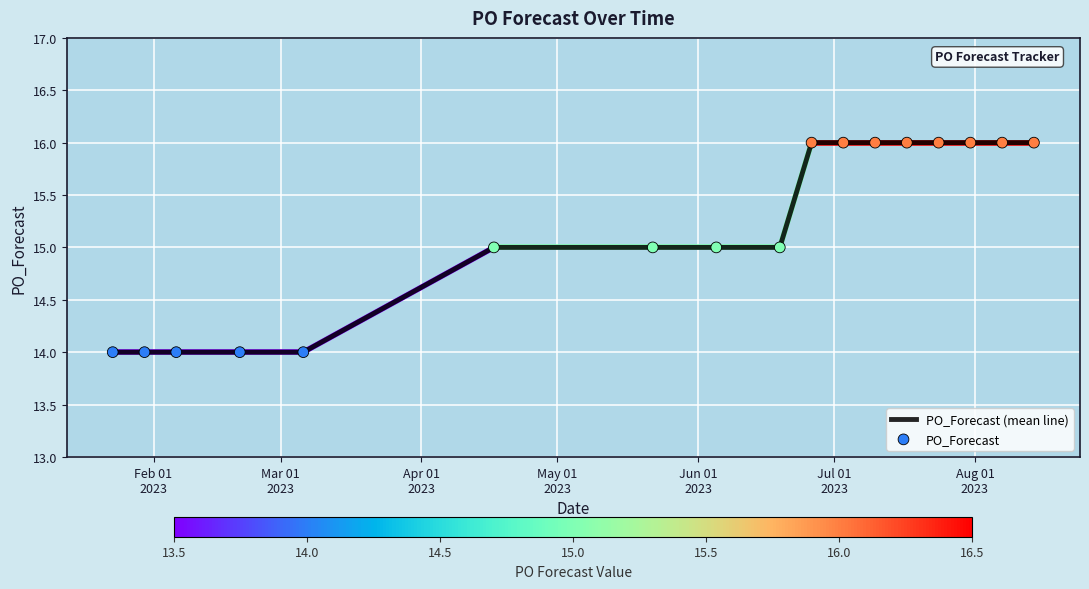

What is the greatest value displayed?

16